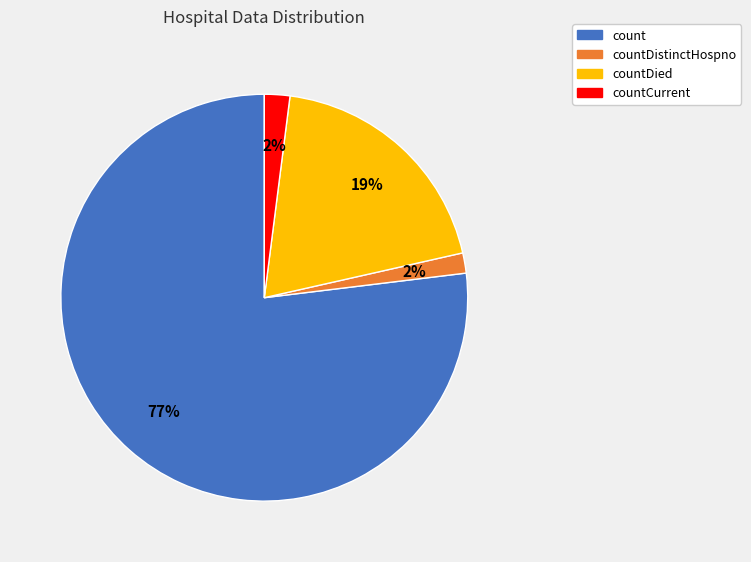

Is there any slice that represents more than half of the pie?

Yes